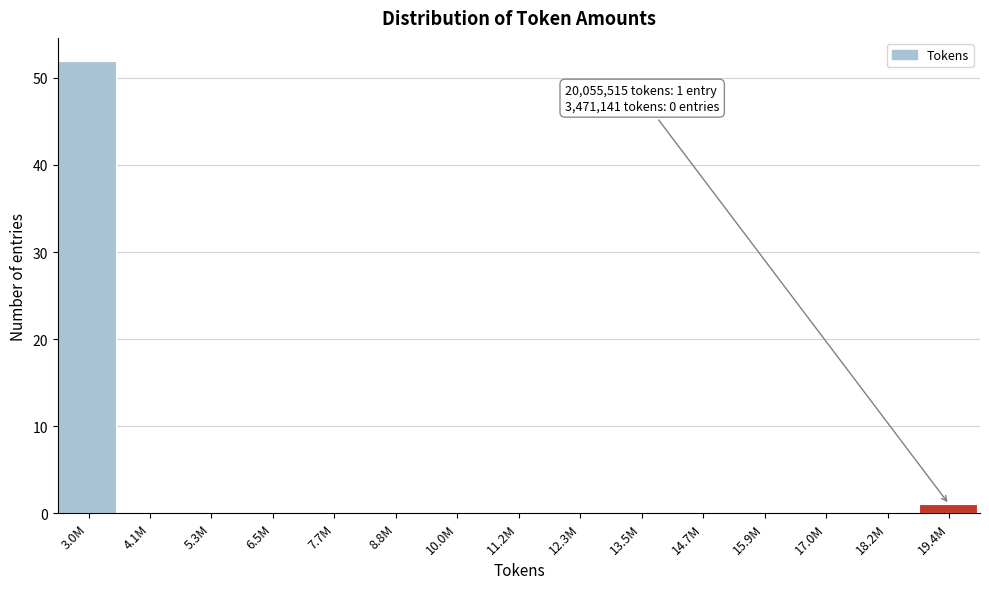

Reading right to left, transcribe all the data shown in this chart.

19.4M=1	18.2M=0	17.0M=0	15.9M=0	14.7M=0	13.5M=0	12.3M=0	11.2M=0	10.0M=0	8.8M=0	7.7M=0	6.5M=0	5.3M=0	4.1M=0	3.0M=52